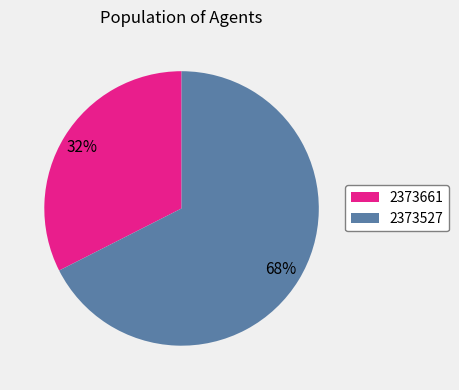

To the nearest percent, what percentage of the pie is 2373527?

68%